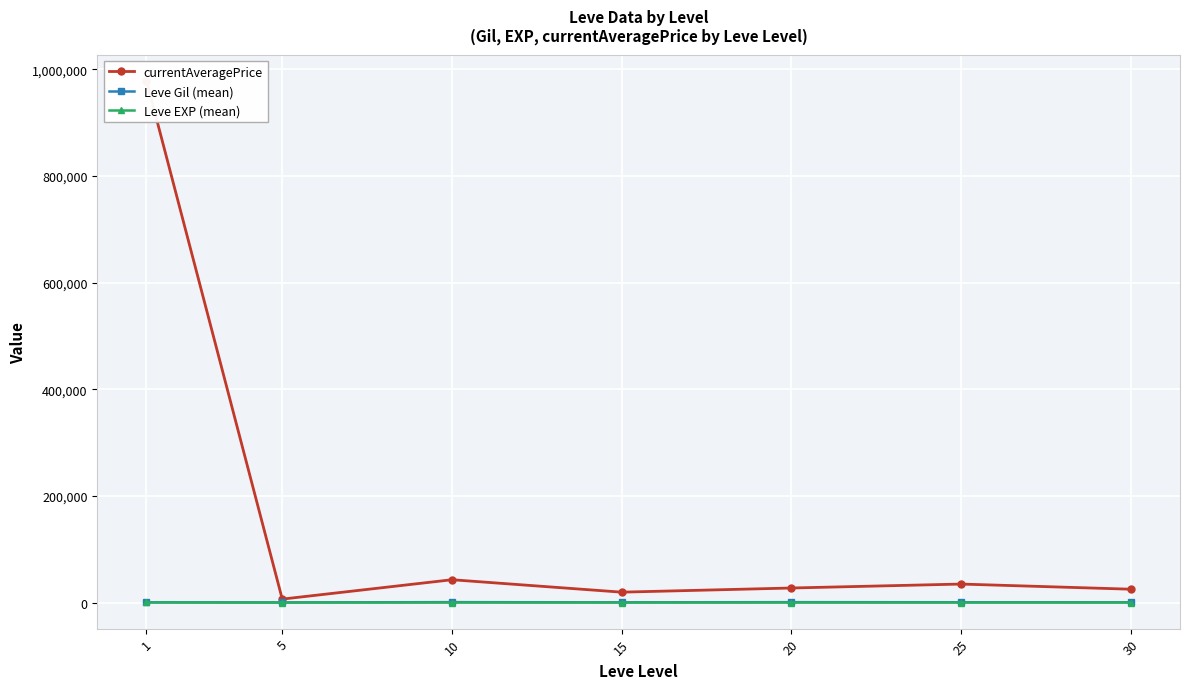

At which category does Leve EXP (mean) reach its first local valley?

5